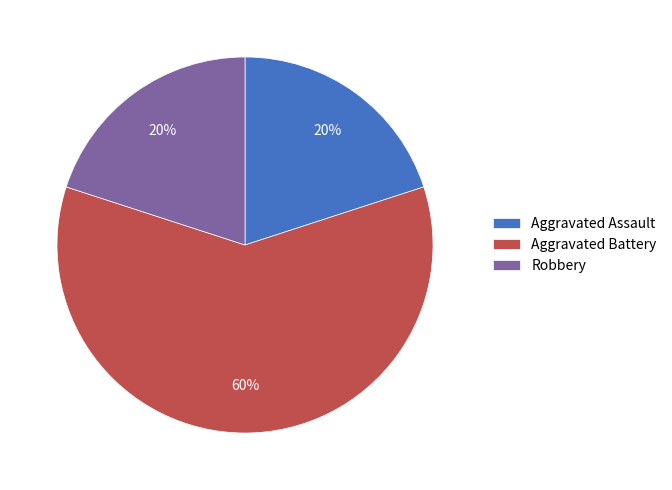

Which category has the biggest portion of the pie?

Aggravated Battery